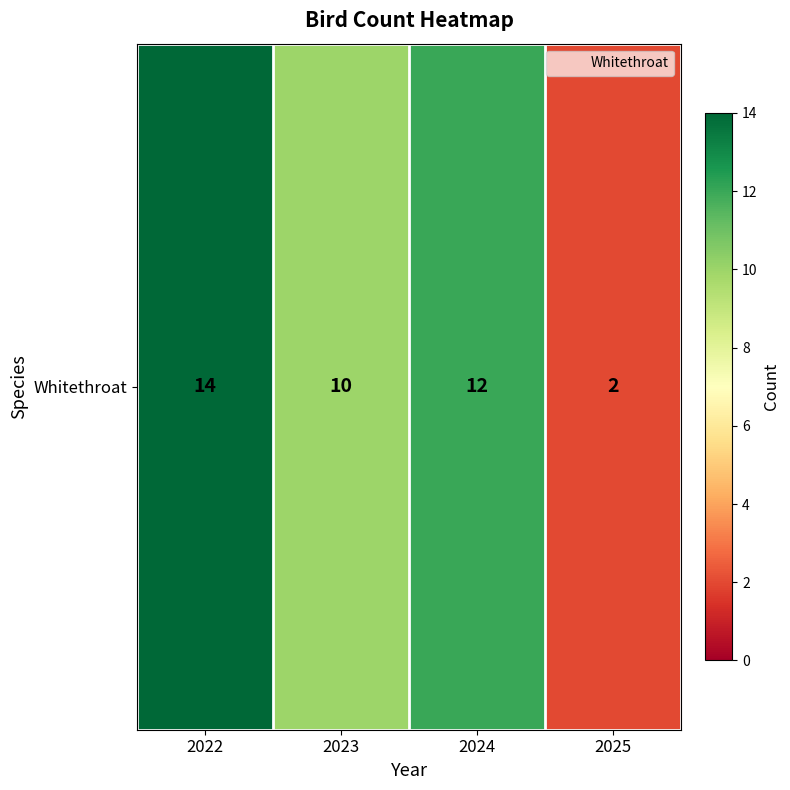

Read the value at 2025.

2